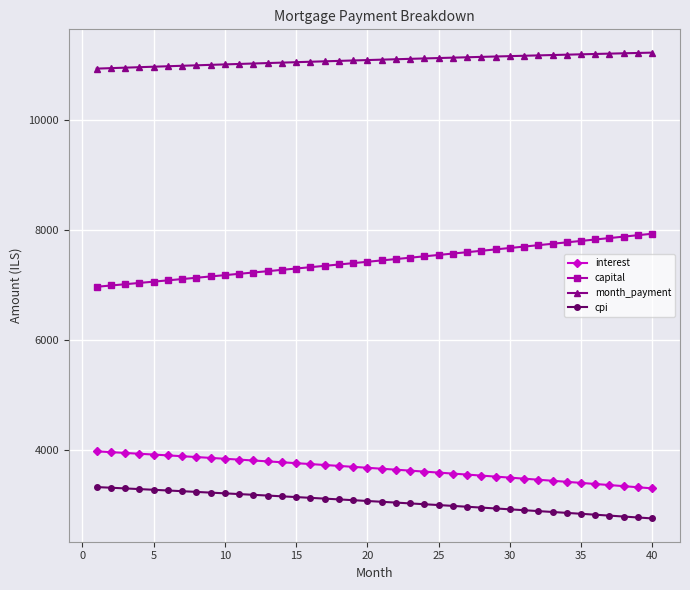

Which series has the largest total across all categories?

month_payment